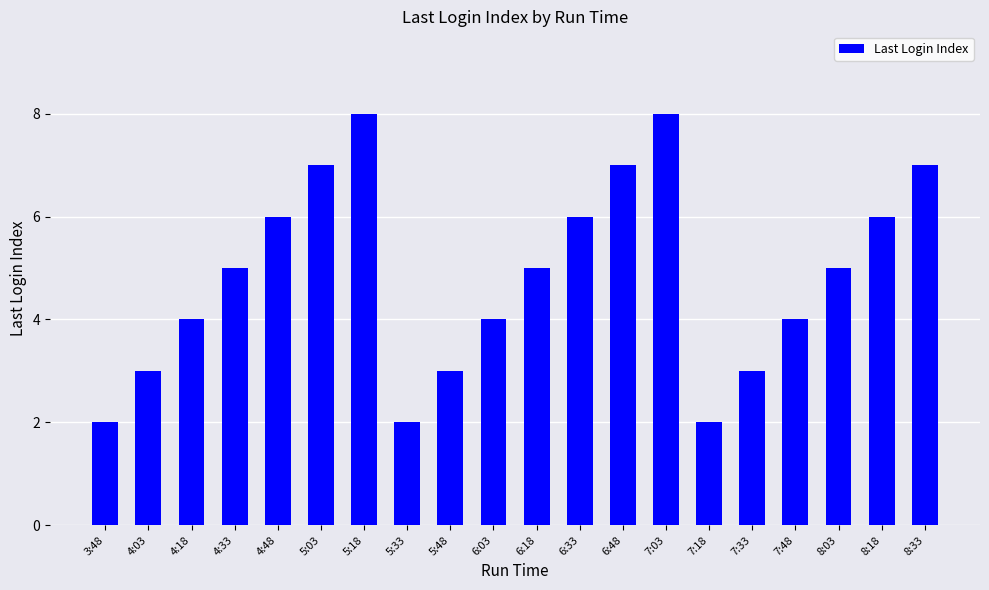

What is the label of the 7th bar from the right?

7:03